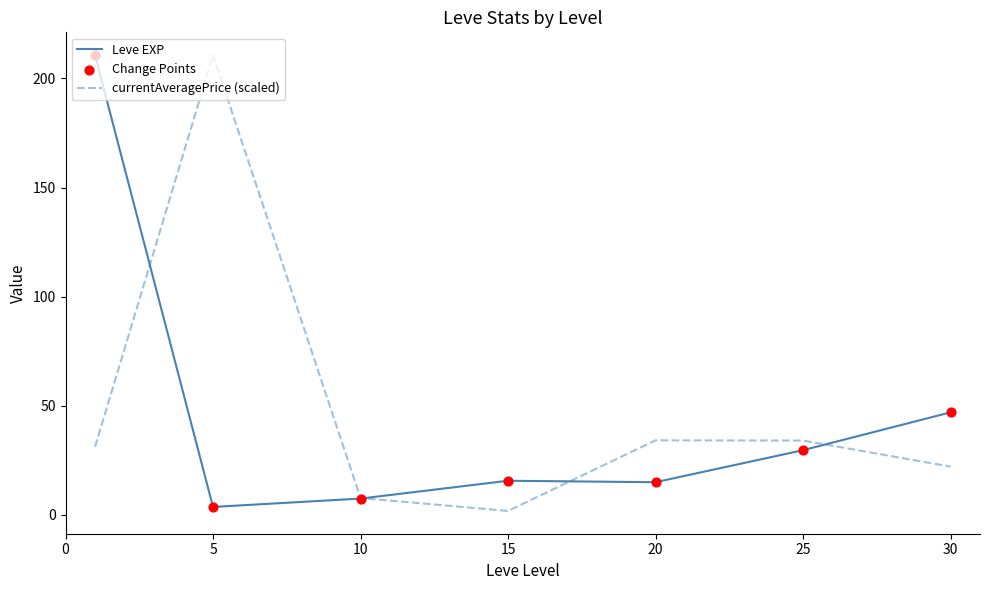

What is the highest value of the Leve EXP series?

210.7